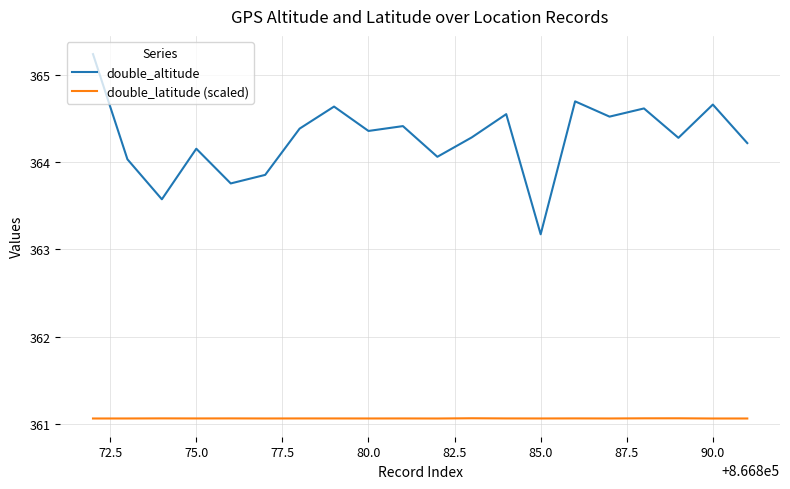

Which series has the largest range (max minus min)?

double_altitude